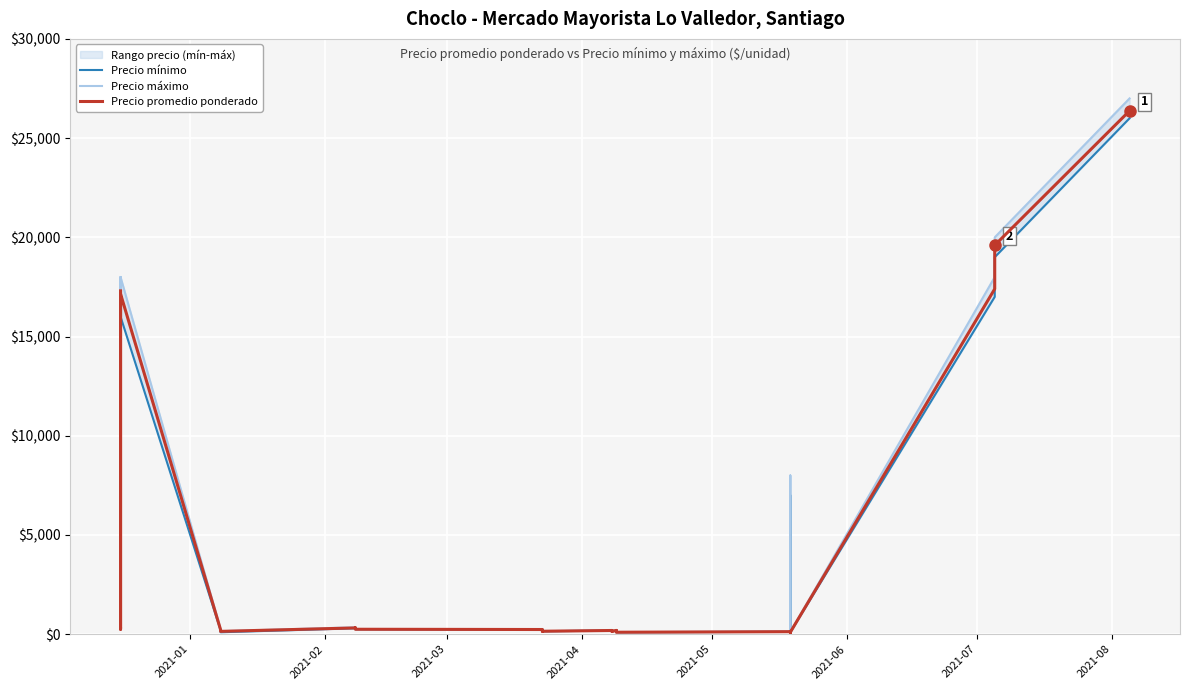

What is the difference between the maximum and minimum values in the Precio mínimo series?

25930